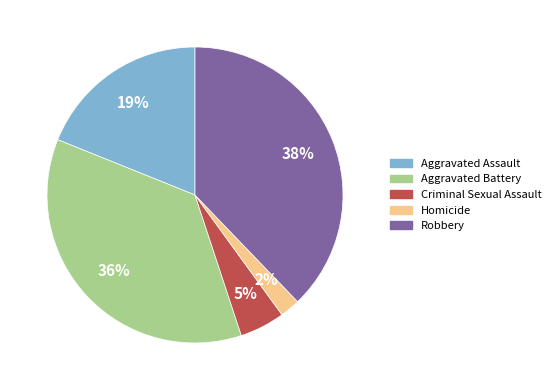

Is the sum of Aggravated Battery and Homicide greater than half?

No